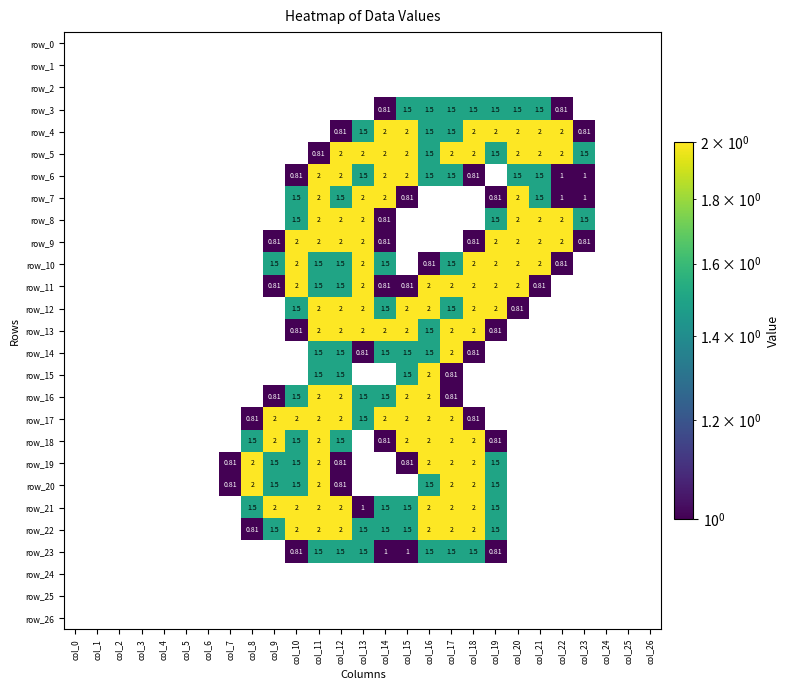

How many values in row_15 are above zero?

5